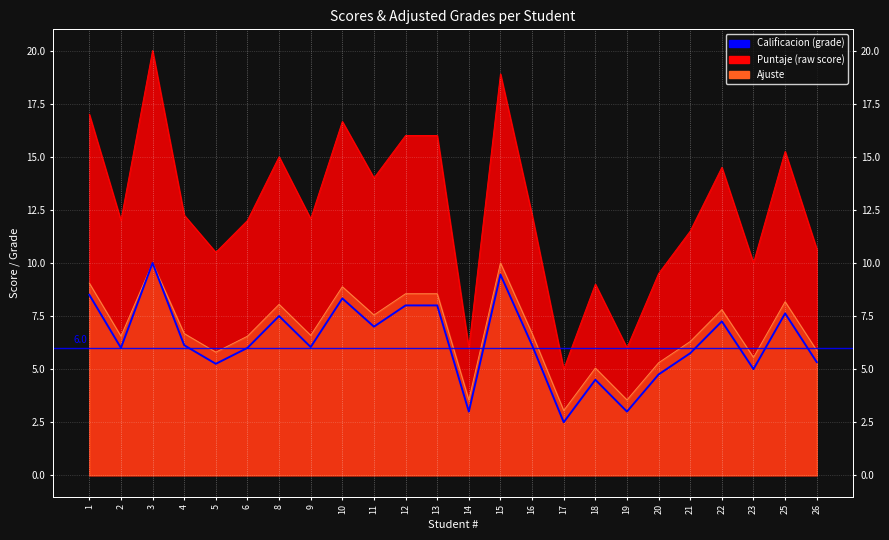

Does the chart display data point markers on the line(s)?

No